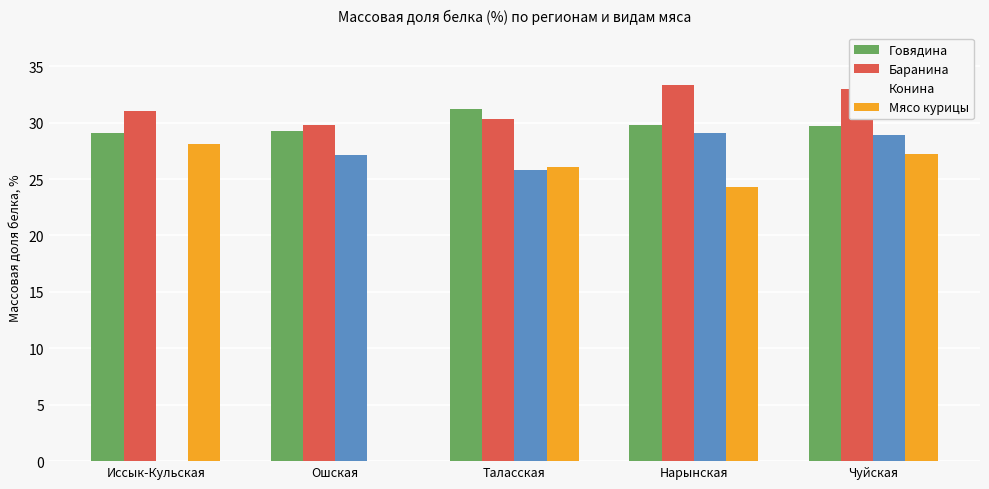

Which has a higher value, Таласская or Чуйская?

Таласская